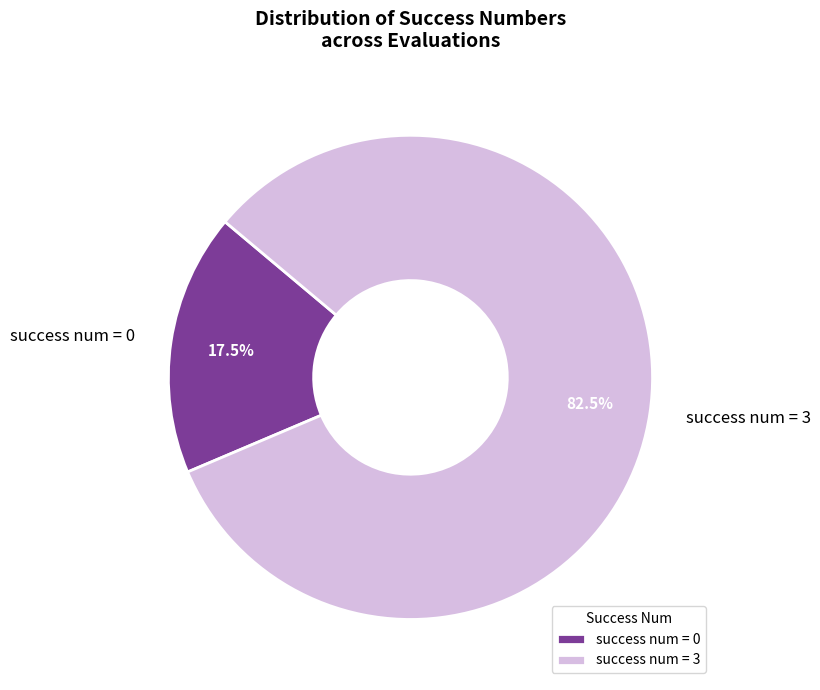

Rank the categories by value from highest to lowest.

success num = 3, success num = 0